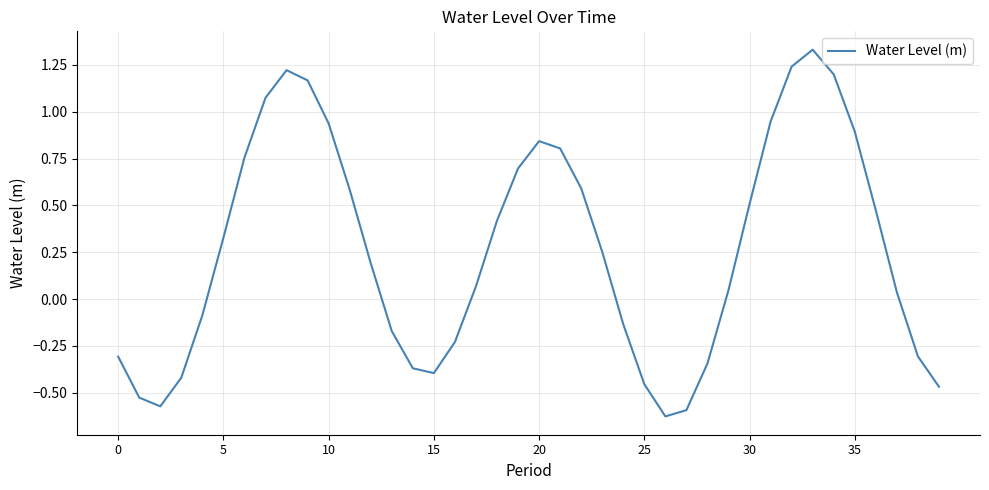

Reading left to right, list all the values displayed in this chart.

-0.3	-0.5	-0.6	-0.4	-0.1	0.3	0.8	1.1	1.2	1.2	0.9	0.6	0.2	-0.2	-0.4	-0.4	-0.2	0.1	0.4	0.7	0.8	0.8	0.6	0.3	-0.1	-0.5	-0.6	-0.6	-0.3	0.0	0.5	0.9	1.2	1.3	1.2	0.9	0.5	0.0	-0.3	-0.5